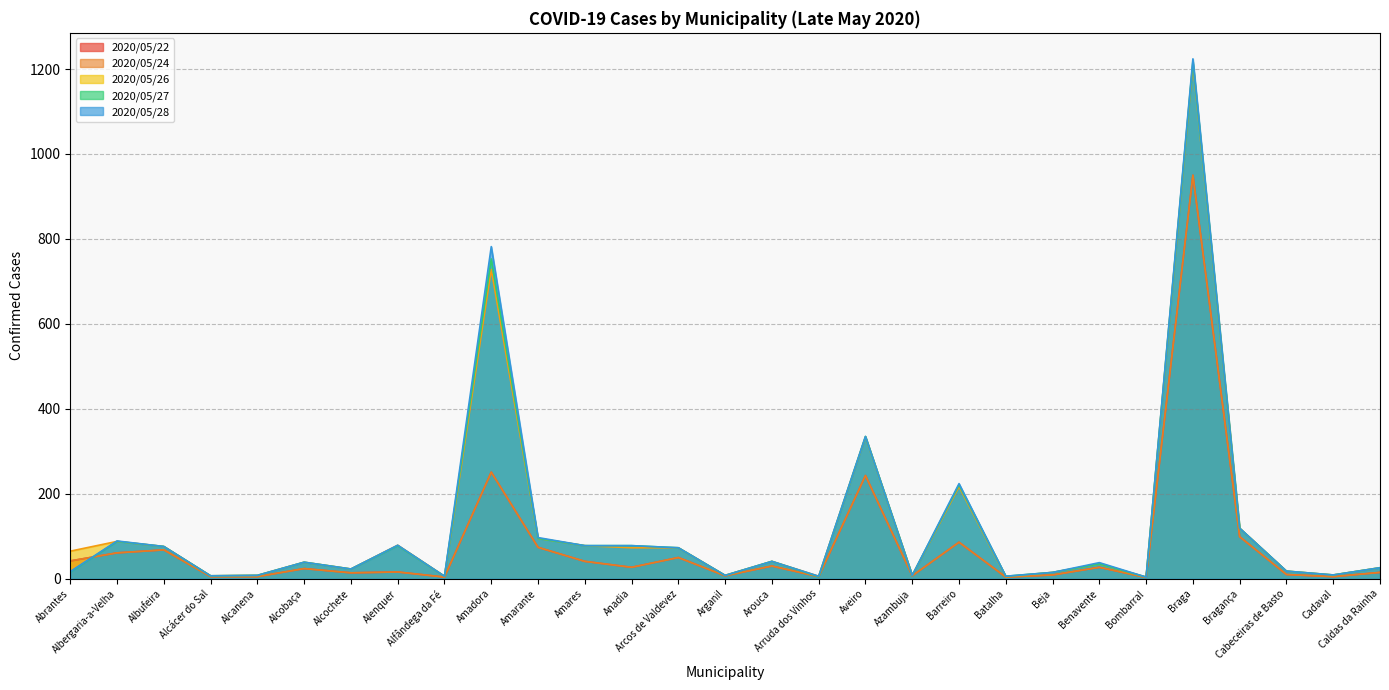

Is it true that 2020/05/28 equals 71 at Arouca?

False